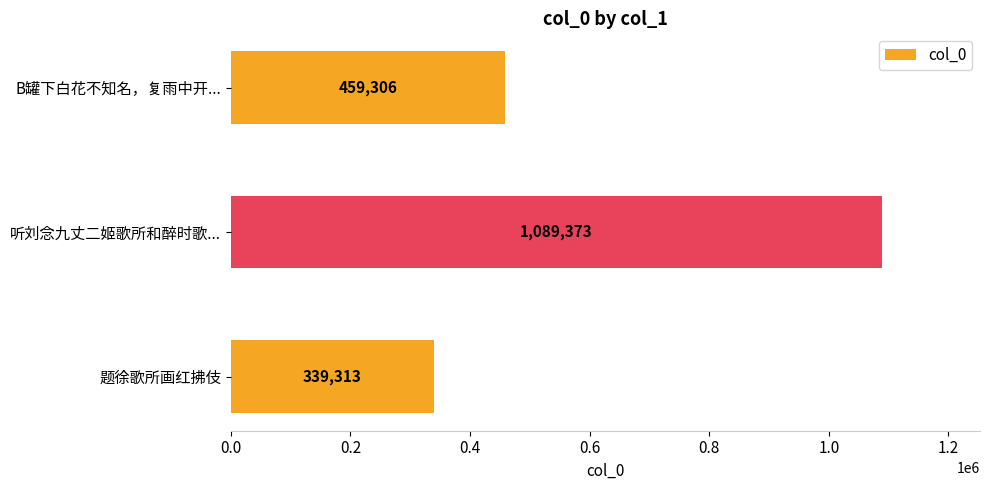

How many bars are there in total?

3